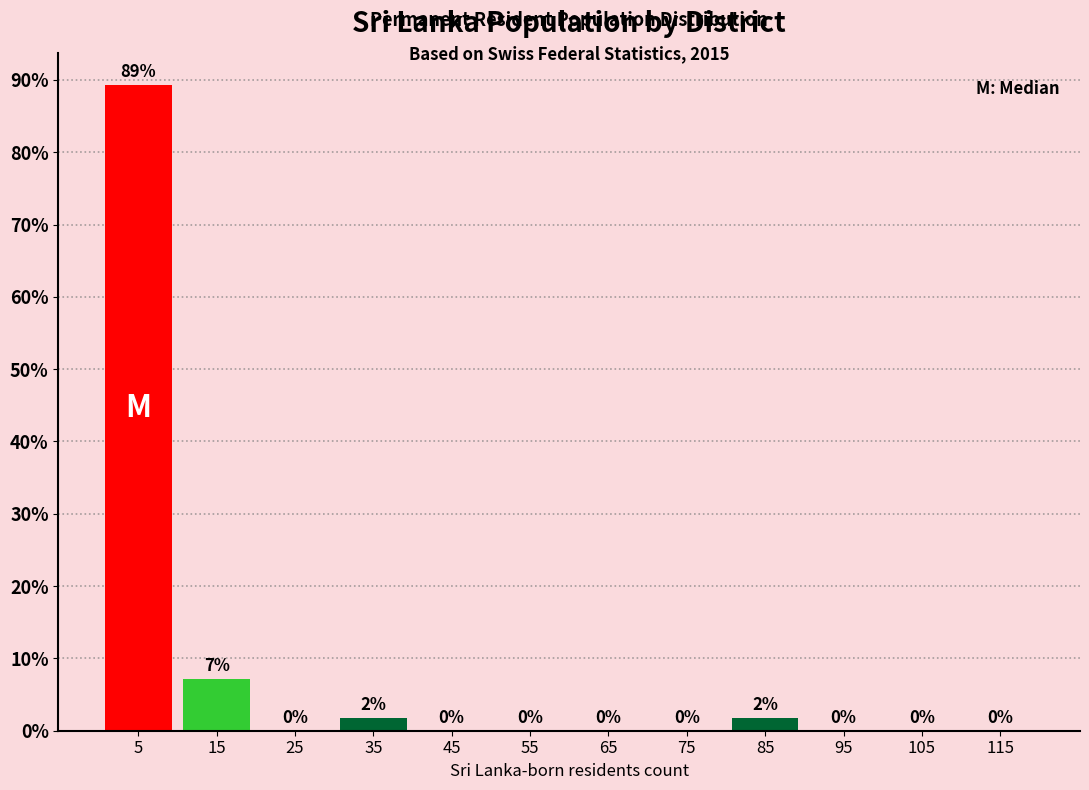

Which range on the x-axis has the tallest bar?

0 to 10